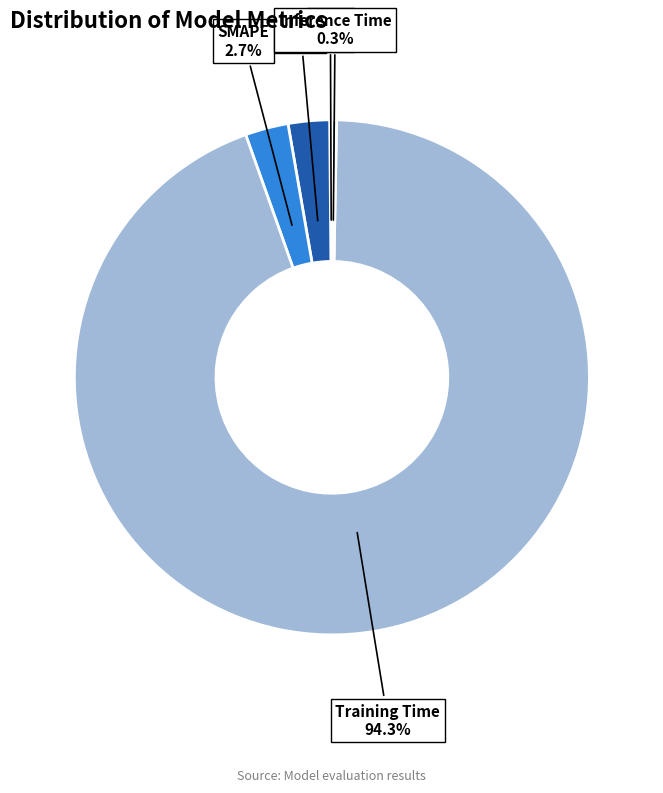

What percentage do Inference Time and SMAPE together represent?

3.0%